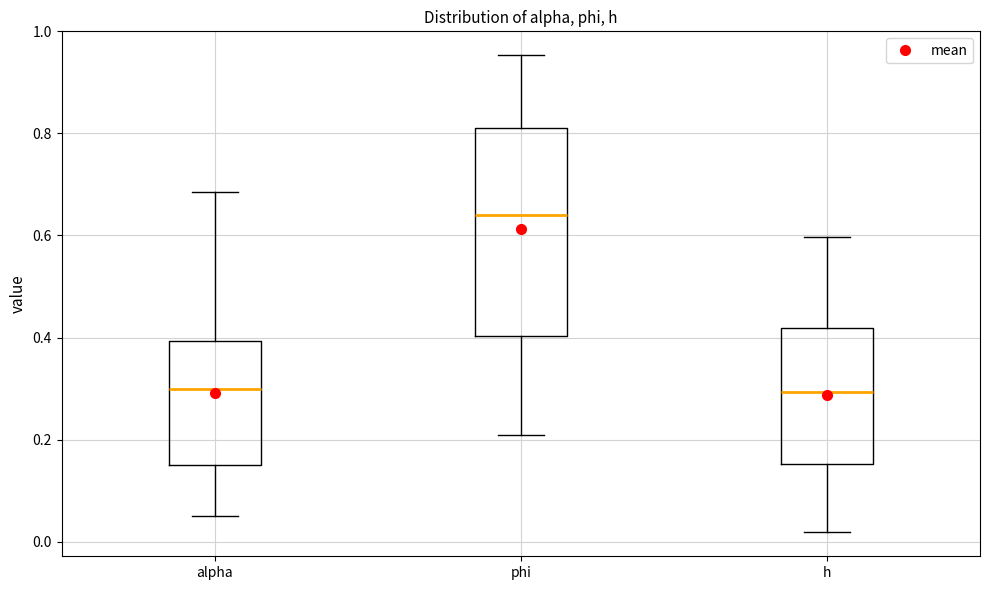

Reading left to right, transcribe this box plot: for each box, give where its median line is, the range the box spans, and where its two whiskers end, as read against the y-axis. The values are not printed on the chart, so give them approximately, as read against the axis.

alpha: median 0.30, box 0.16 to 0.40, whiskers 0.06 to 0.68
phi: median 0.64, box 0.40 to 0.82, whiskers 0.20 to 0.96
h: median 0.30, box 0.16 to 0.42, whiskers 0.02 to 0.60